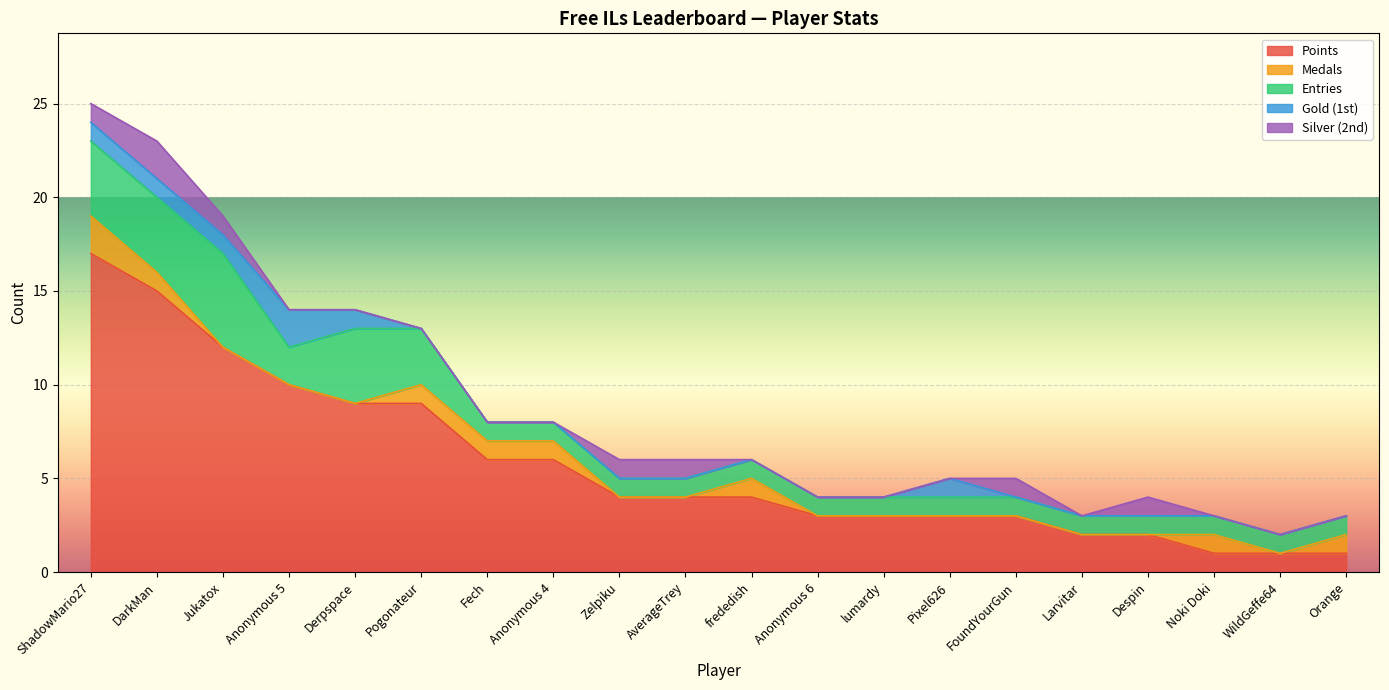

Is it true that Medals equals 1 at Anonymous 4?

True